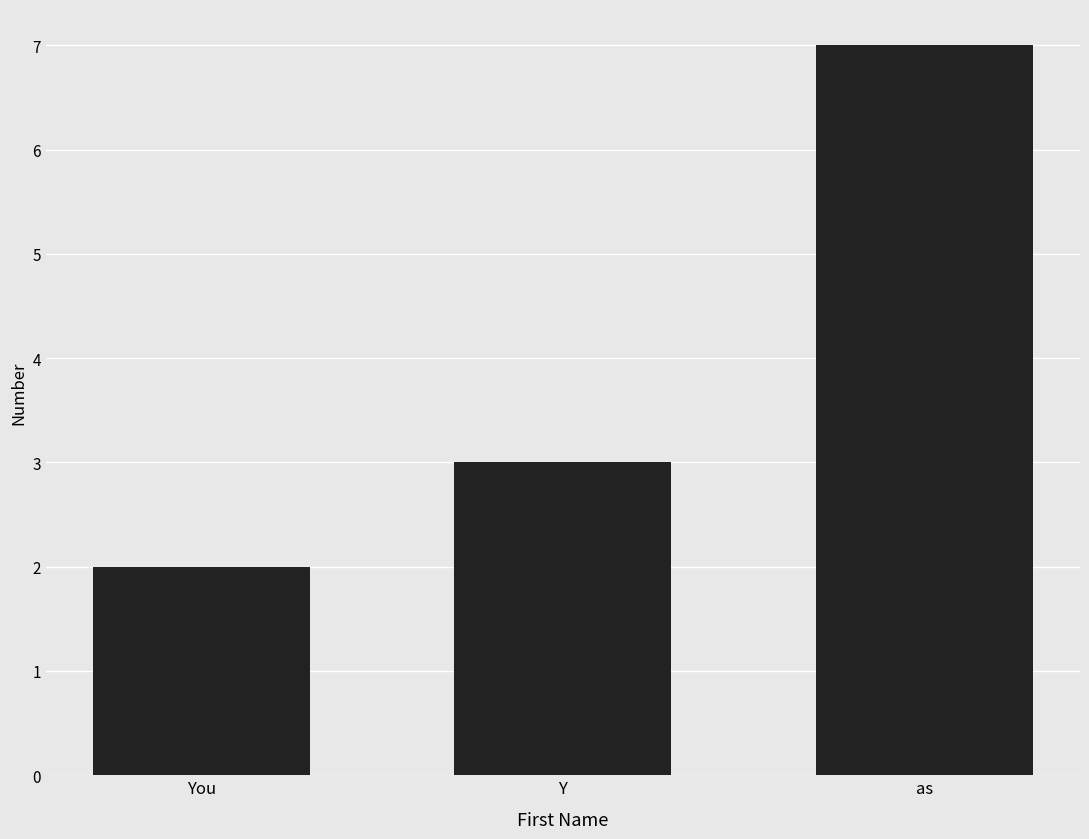

What is the maximum value shown in the chart?

7